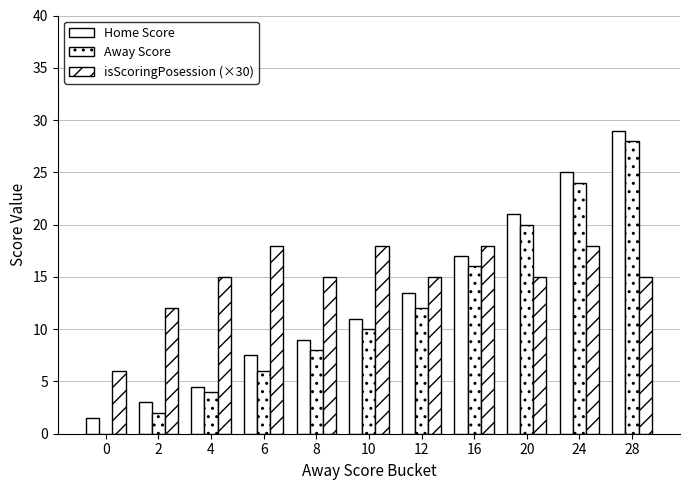

Are the bars horizontal?

No